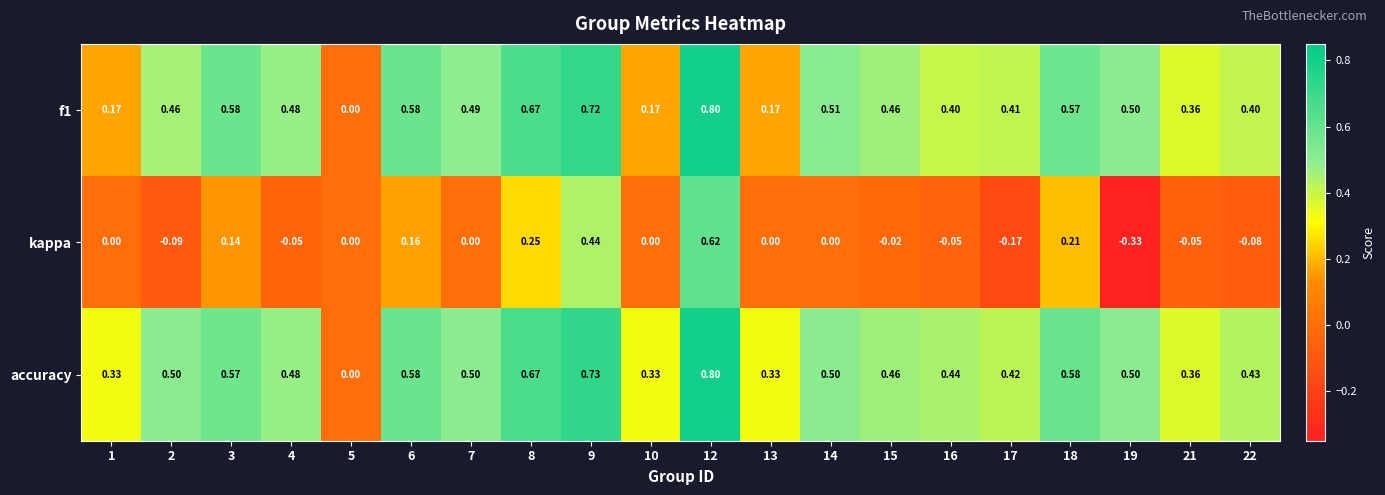

Which series has the largest total across all categories?

accuracy